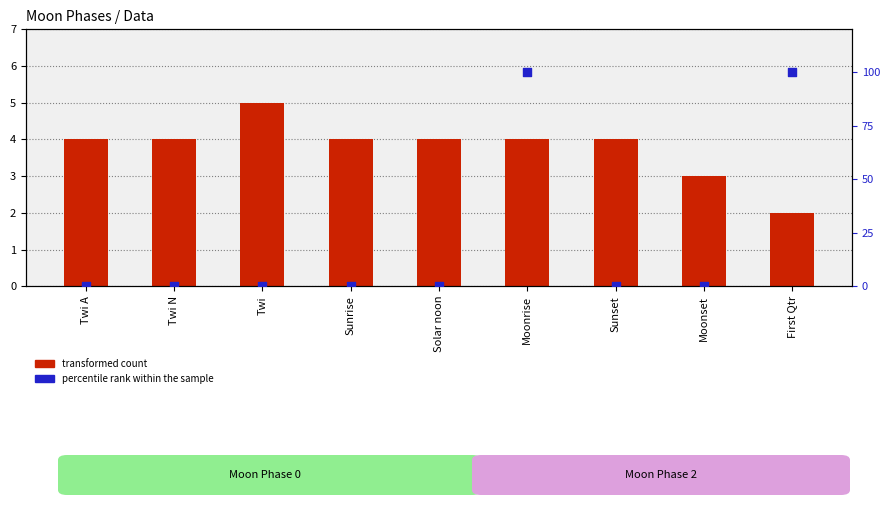

At how many categories does at least one series exceed 81?

2